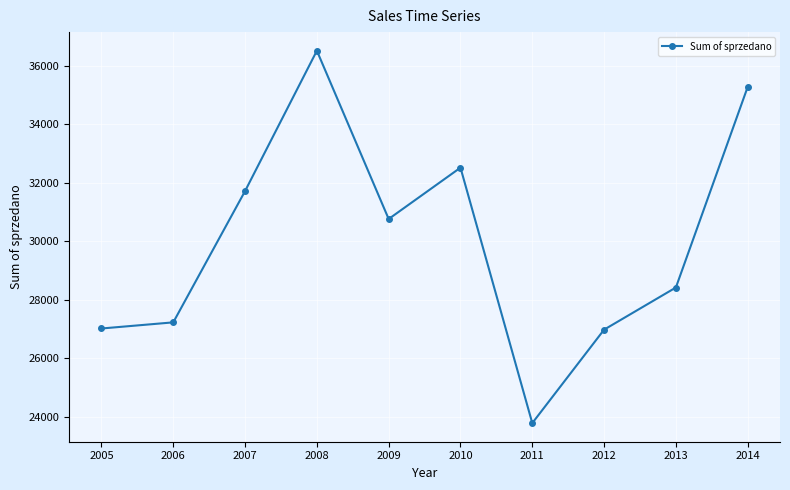

What is the value of the 1st point from the left?

27016